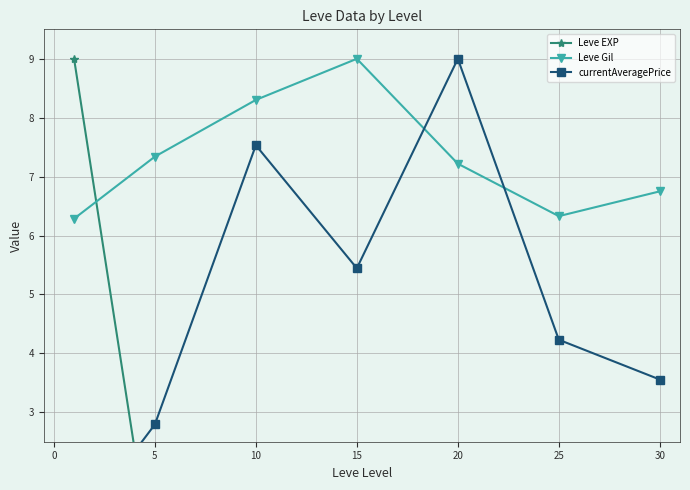

In currentAveragePrice, how many points are lower than both neighbors (excluding endpoints)?

1